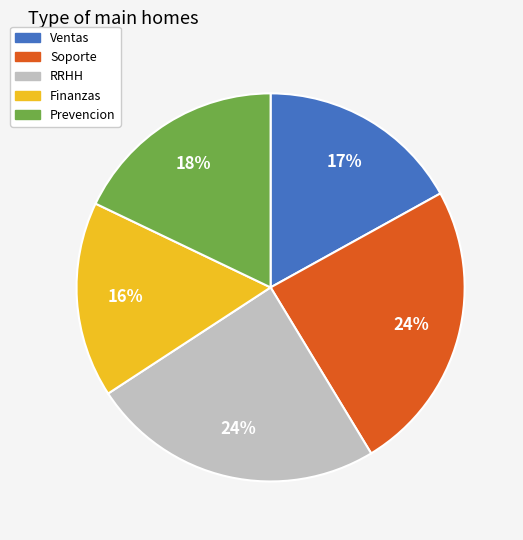

How many segments does this pie chart have?

5